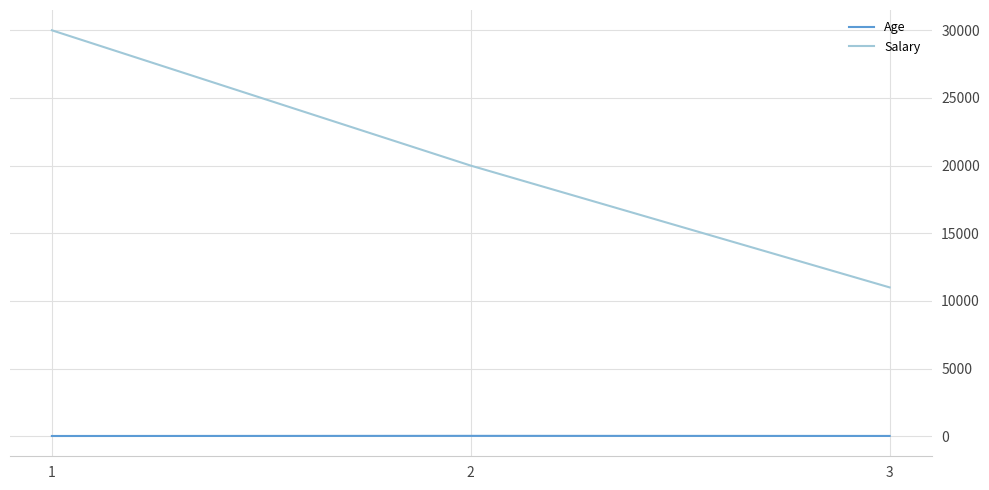

Count the Salary values in the range 11000 to 30000.

3